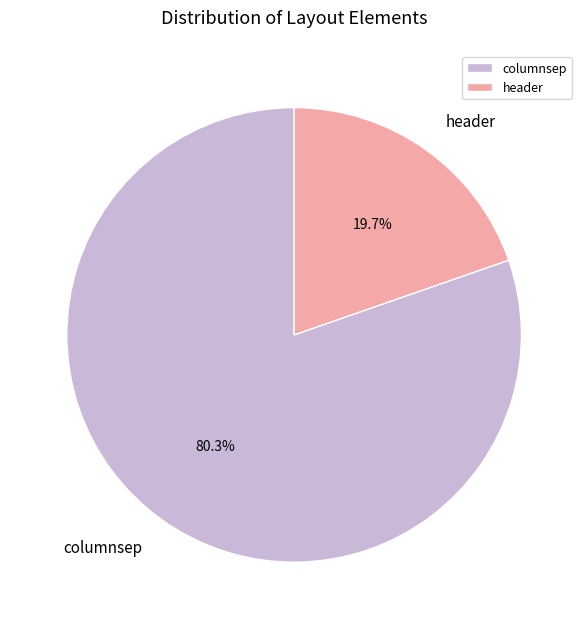

Between columnsep and header, which is larger?

columnsep